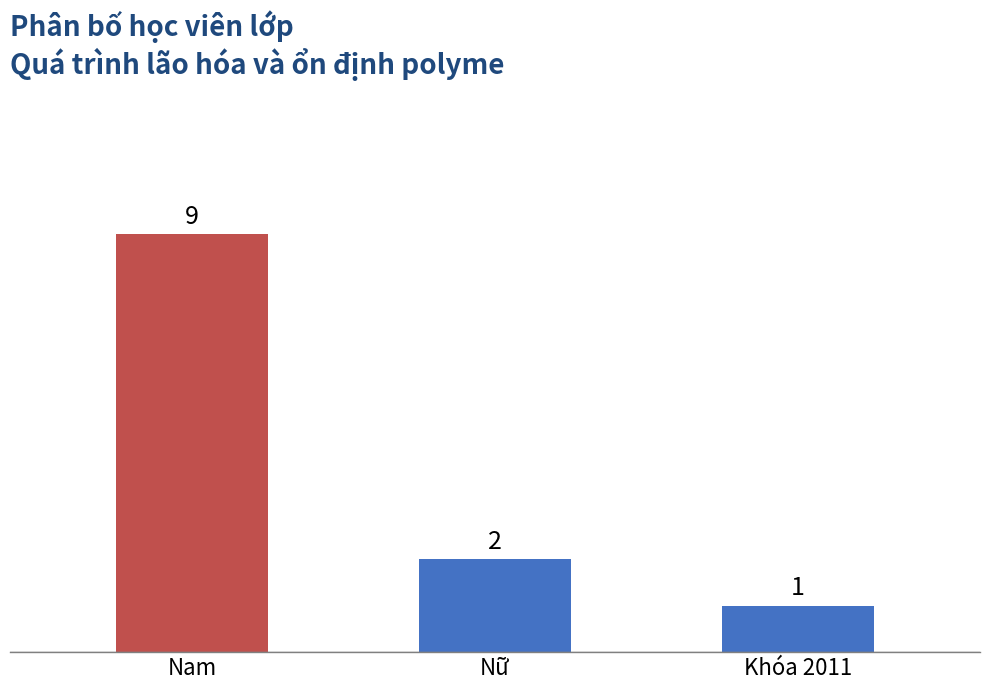

What is the change in value from Nữ to Khóa 2011?

-1